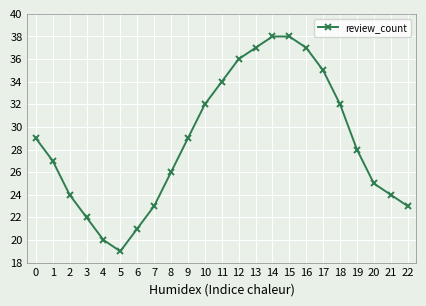

What is the difference between the maximum and minimum values?

19